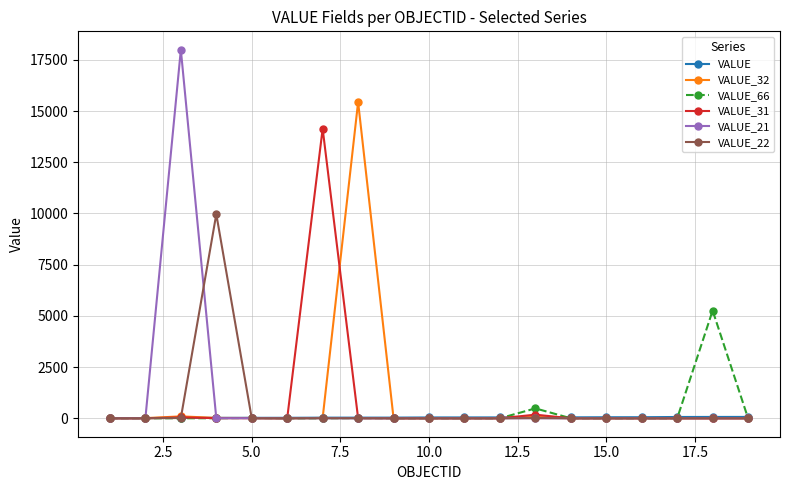

What are all the series names shown in the legend?

VALUE, VALUE_32, VALUE_66, VALUE_31, VALUE_21, VALUE_22